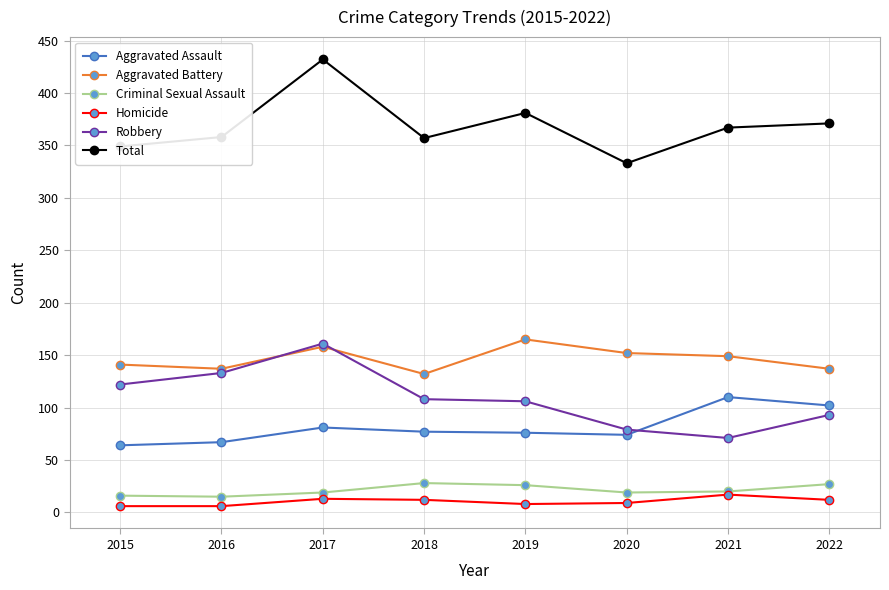

At how many categories does at least one series exceed 162?

8